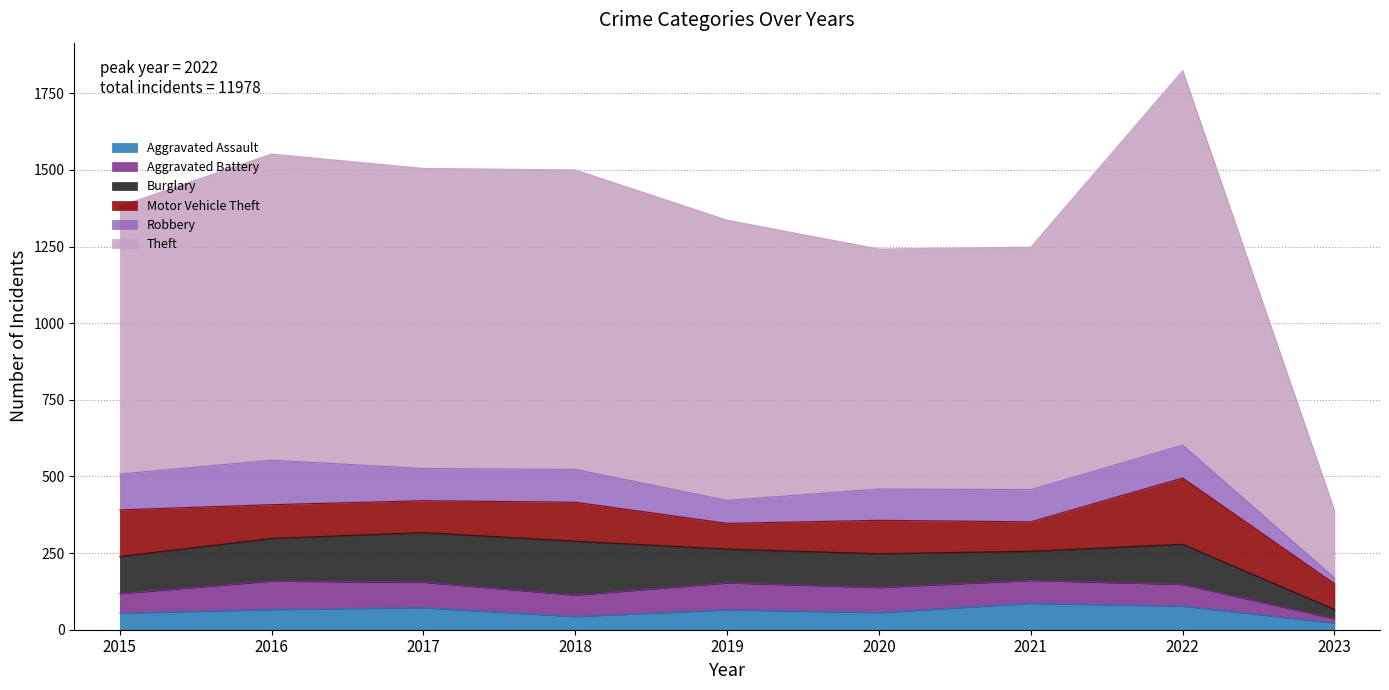

Rank the series at 2015 from highest to lowest value.

Theft, Motor Vehicle Theft, Burglary, Robbery, Aggravated Battery, Aggravated Assault